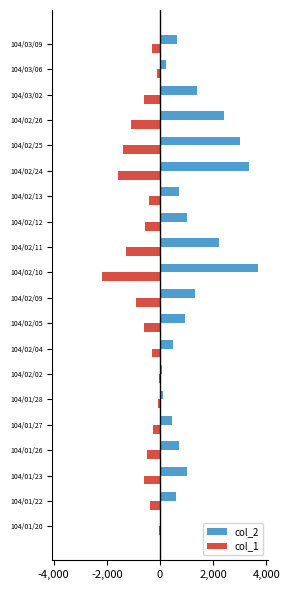

List the series in order of their peak value, lowest first.

col_1, col_2